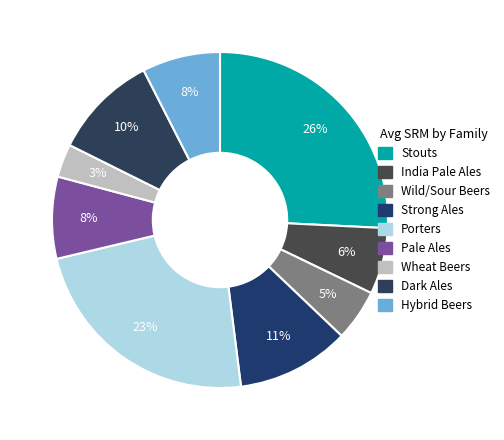

Rank the categories by value from highest to lowest.

Stouts, Porters, Strong Ales, Dark Ales, Pale Ales, Hybrid Beers, India Pale Ales, Wild/Sour Beers, Wheat Beers